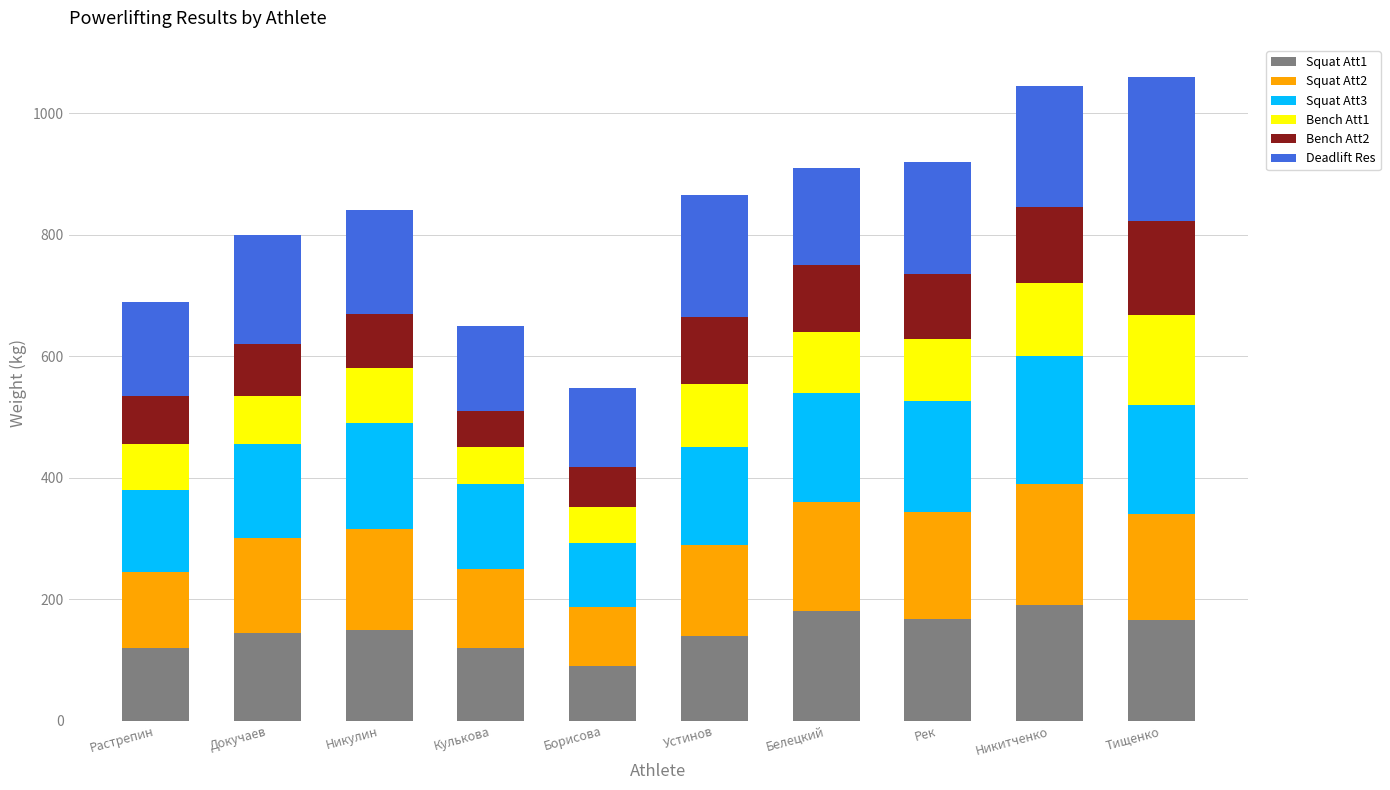

What is the sum of the Squat Att1 values at Устинов and Белецкий?

320.0